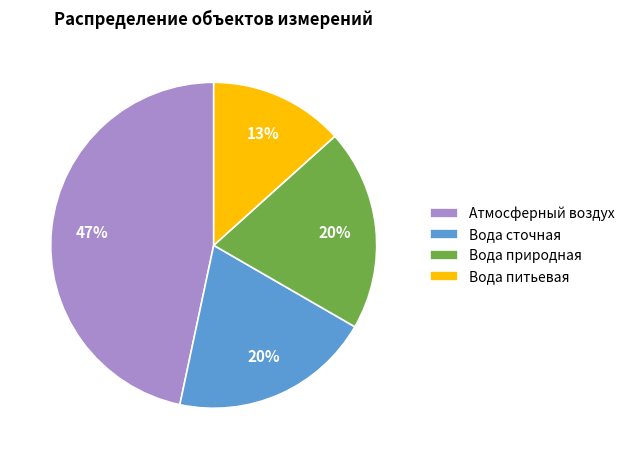

To the nearest percent, what is the average slice percentage?

25%